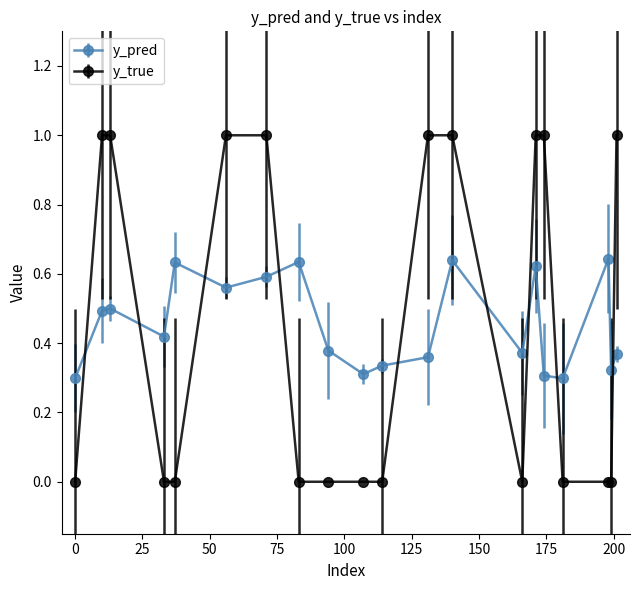

True or false: y_pred and y_true intersect in this chart.

True